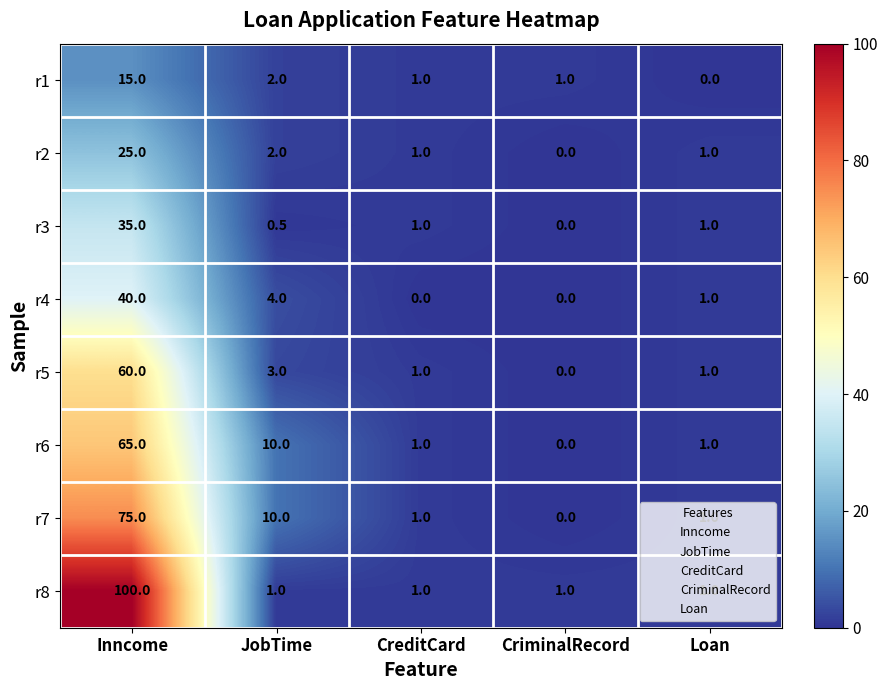

Is it true that r7 equals 0.3 at CreditCard?

False